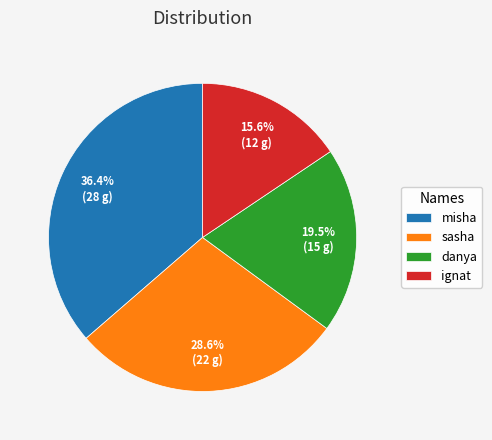

To the nearest percent, what is the difference between the sasha and misha slice percentages?

8%